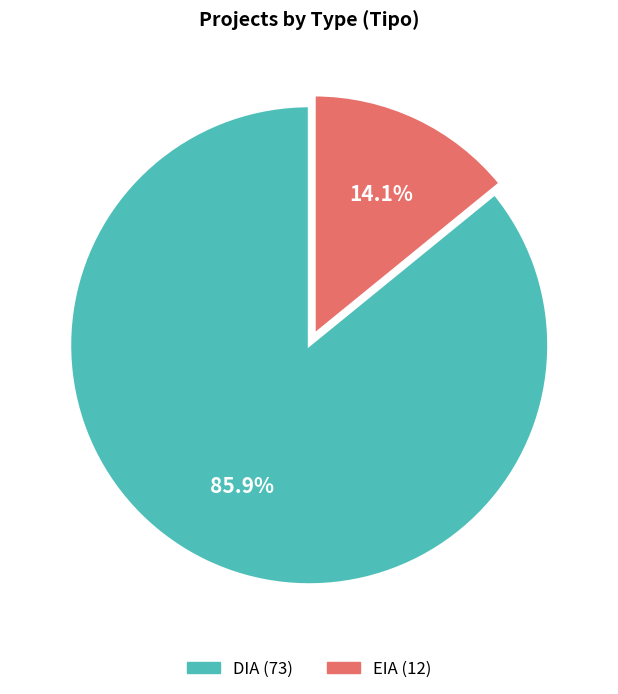

How many slices are in this pie chart?

2